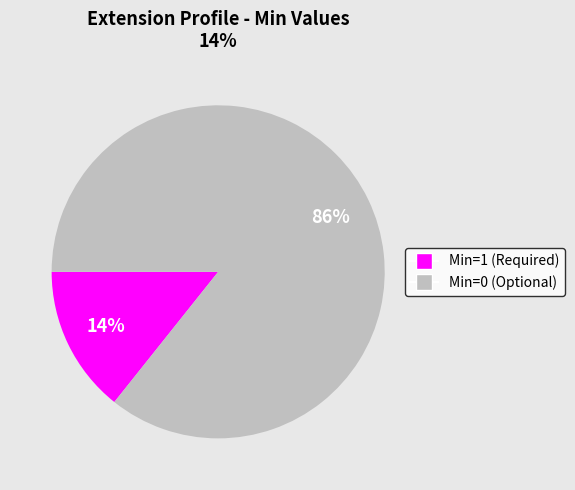

To the nearest percent, what is the average slice percentage?

50%